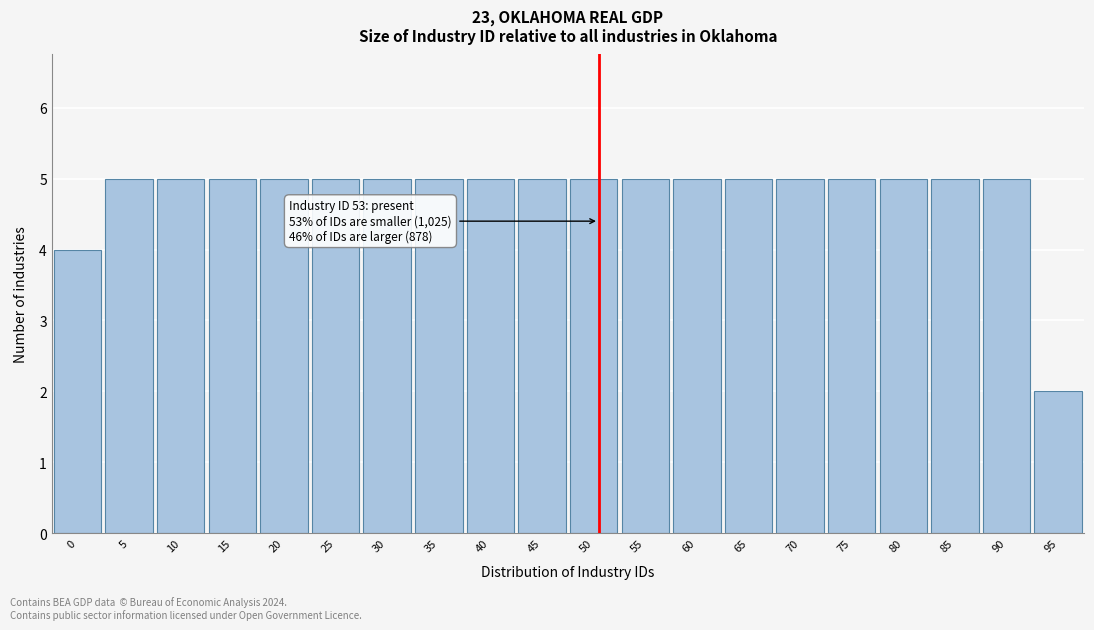

Reading right to left, what are all the values shown in this chart?

2	5	5	5	5	5	5	5	5	5	5	5	5	5	5	5	5	5	5	4